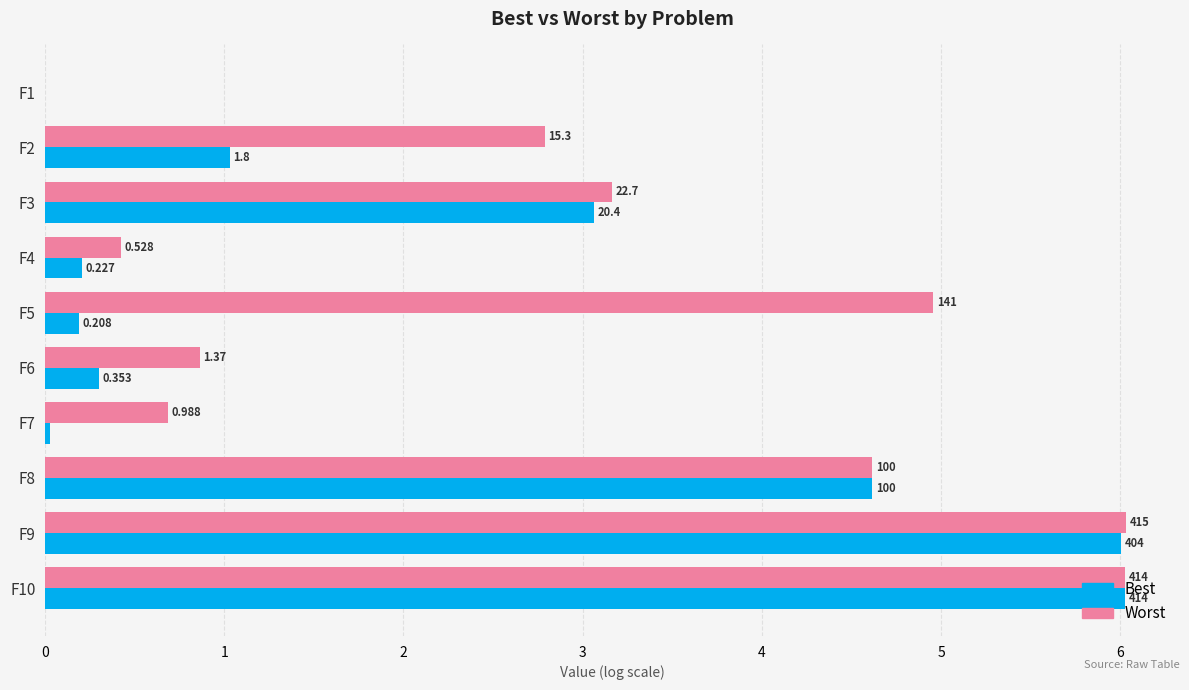

What are all the series names shown in the legend?

Best, Worst